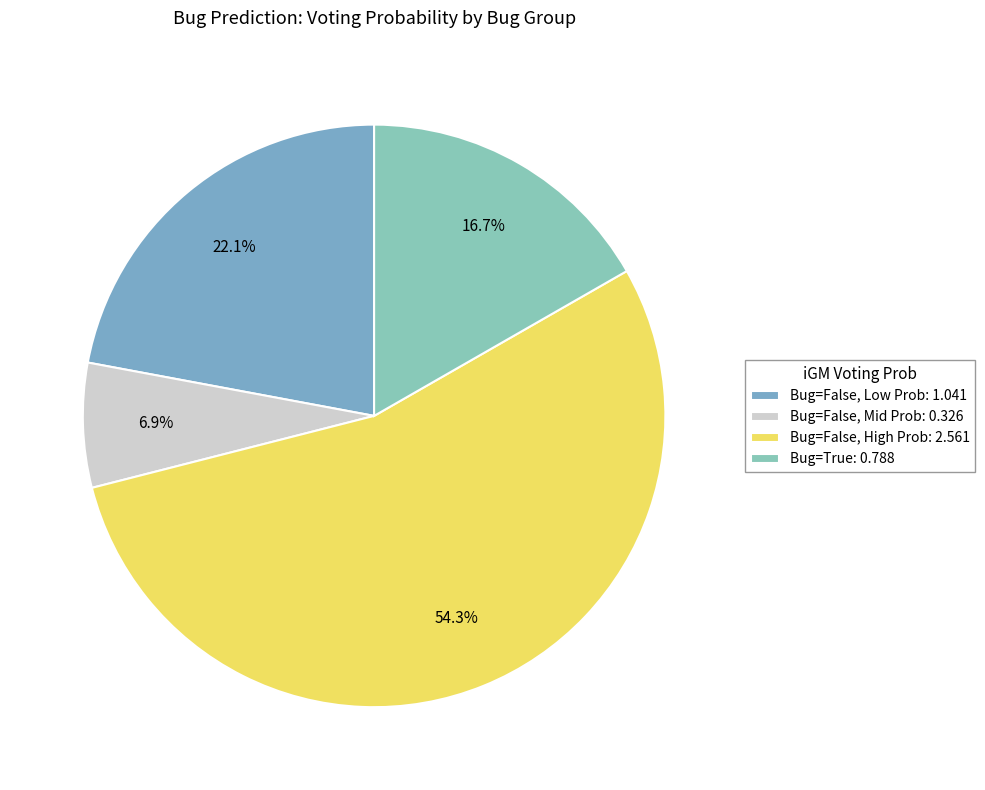

How many slices are in this pie chart?

4